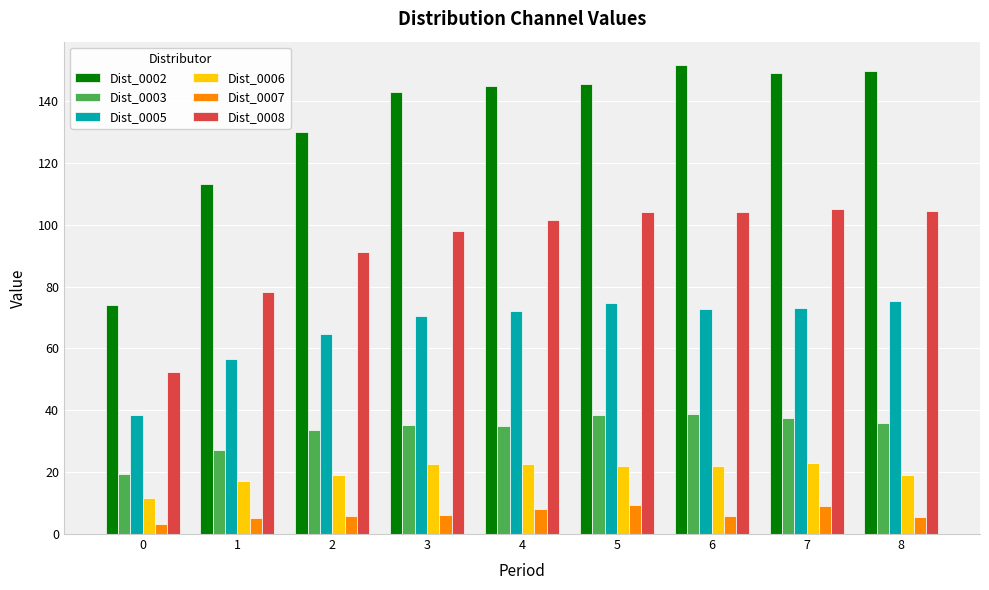

Between 2 and 4, which series saw the biggest shift?

Dist_0002